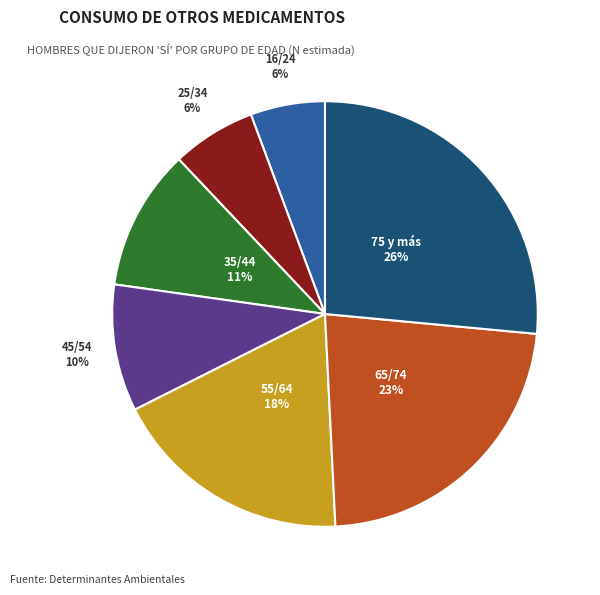

To the nearest percent, what is the average slice percentage?

14%